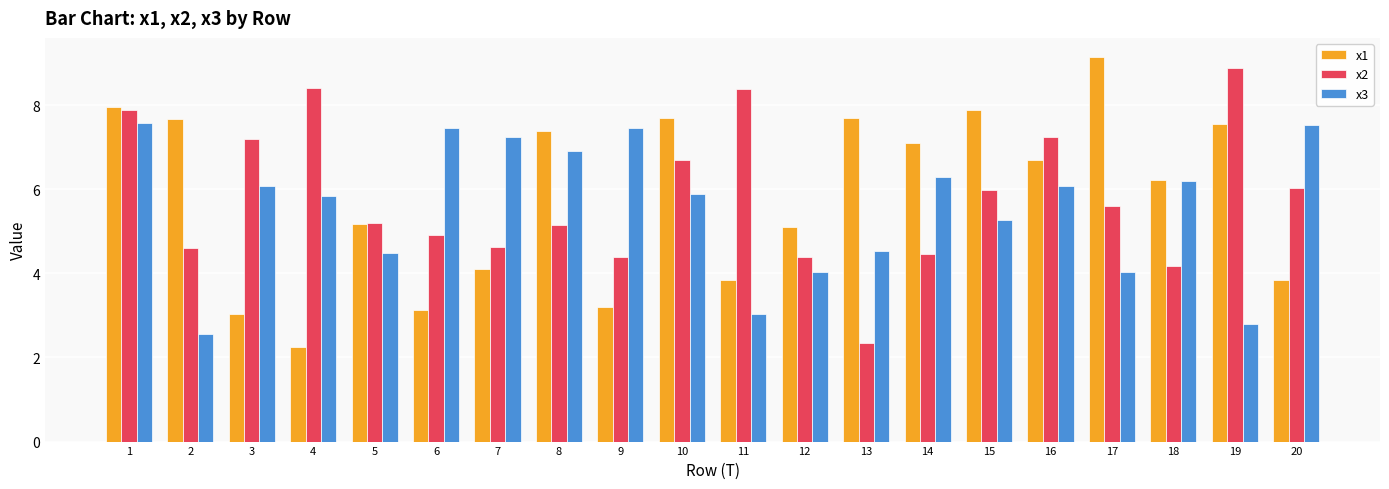

At which label does x1 reach its peak?

17